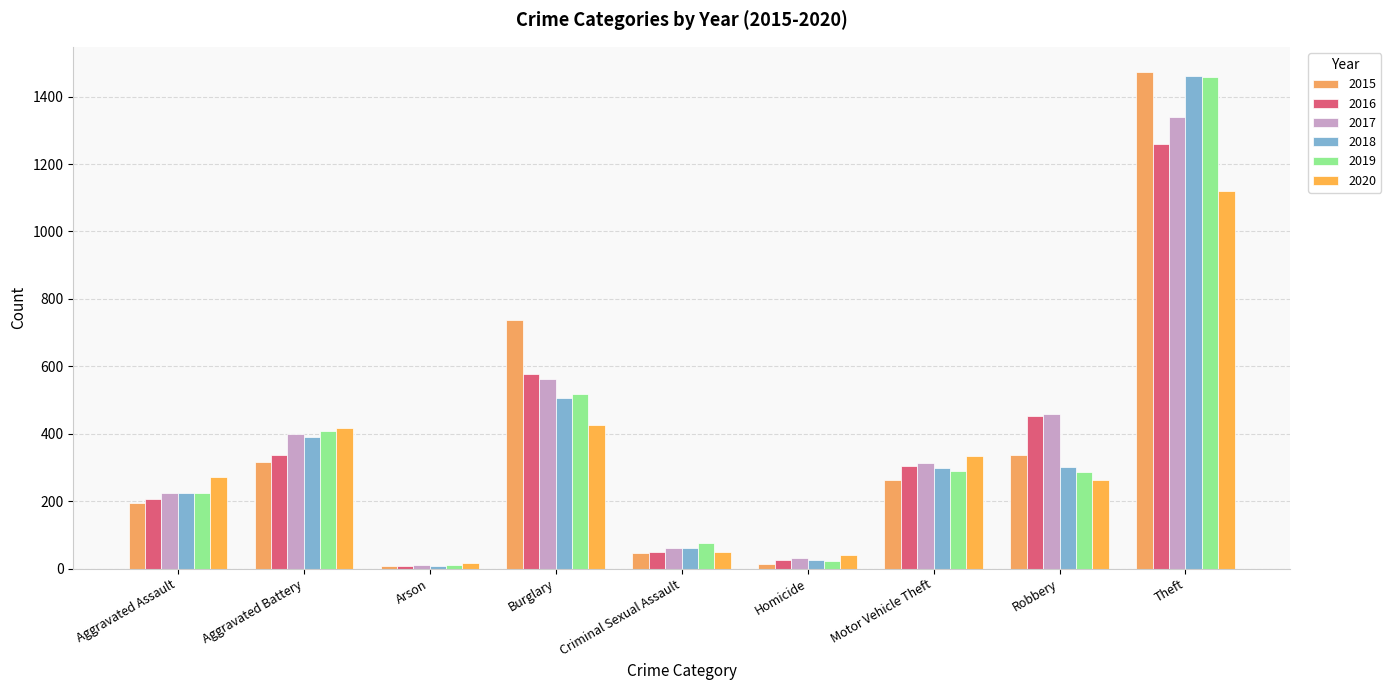

How many data points in 2015 are less than 263?

4